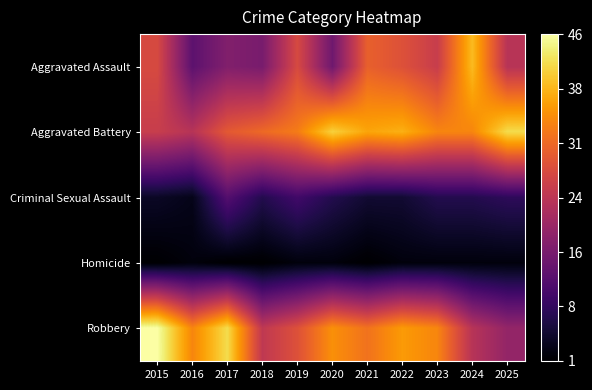

Which series has the widest spread of values?

Robbery